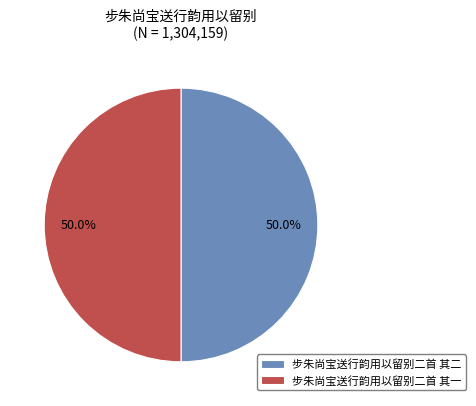

Combined, what portion of the pie is 步朱尚宝送行韵用以留别二首 其二 and 步朱尚宝送行韵用以留别二首 其一?

100.0%